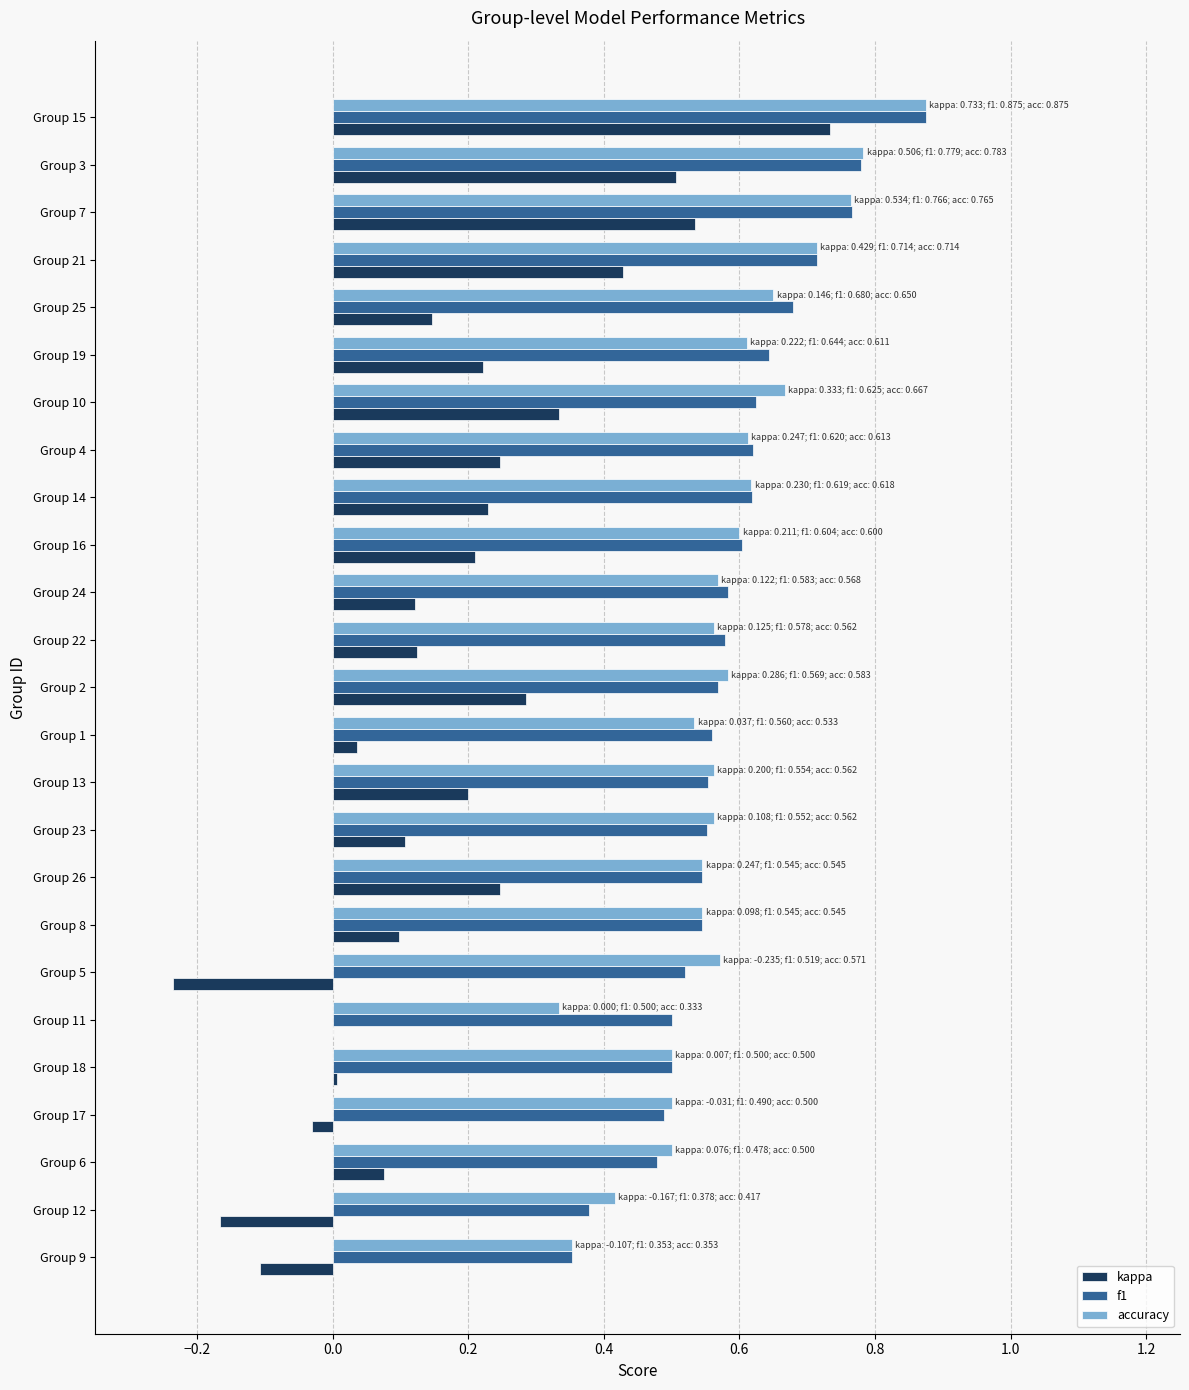

At which label is accuracy closest to 0?

Group 11